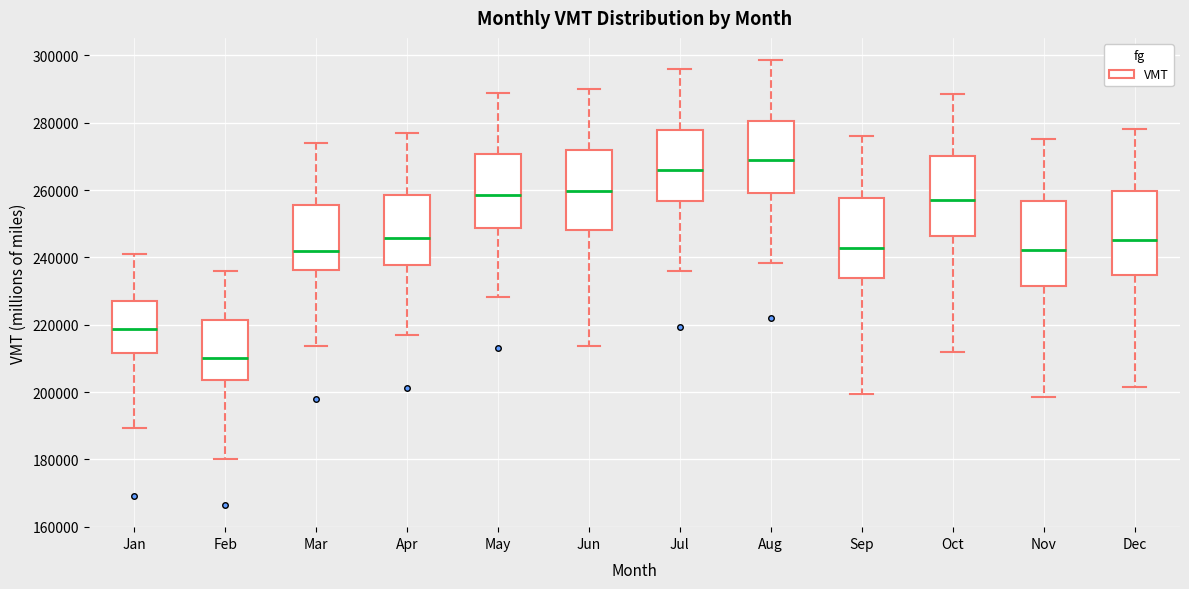

Reading left to right, transcribe this box plot: for each box, give where its median line is, the range the box spans, and where its two whiskers end, as read against the y-axis. The values are not printed on the chart, so give them approximately, as read against the axis.

Jan: median 218000, box 212000 to 228000, whiskers 190000 to 242000
Feb: median 210000, box 204000 to 222000, whiskers 180000 to 236000
Mar: median 242000, box 236000 to 256000, whiskers 214000 to 274000
Apr: median 246000, box 238000 to 258000, whiskers 216000 to 276000
May: median 258000, box 248000 to 270000, whiskers 228000 to 288000
Jun: median 260000, box 248000 to 272000, whiskers 214000 to 290000
Jul: median 266000, box 256000 to 278000, whiskers 236000 to 296000
Aug: median 270000, box 260000 to 280000, whiskers 238000 to 298000
Sep: median 242000, box 234000 to 258000, whiskers 200000 to 276000
Oct: median 258000, box 246000 to 270000, whiskers 212000 to 288000
Nov: median 242000, box 232000 to 256000, whiskers 198000 to 276000
Dec: median 246000, box 234000 to 260000, whiskers 202000 to 278000